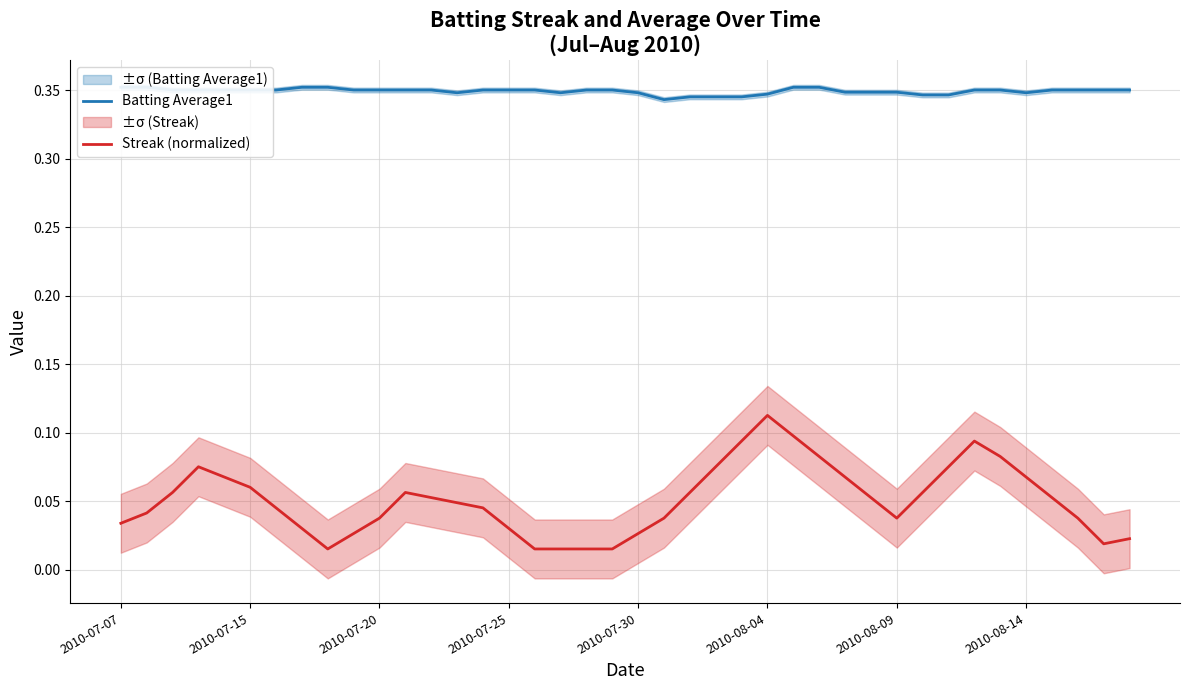

What is the difference between the maximum and second lowest values in the Streak (normalized) series?

0.1